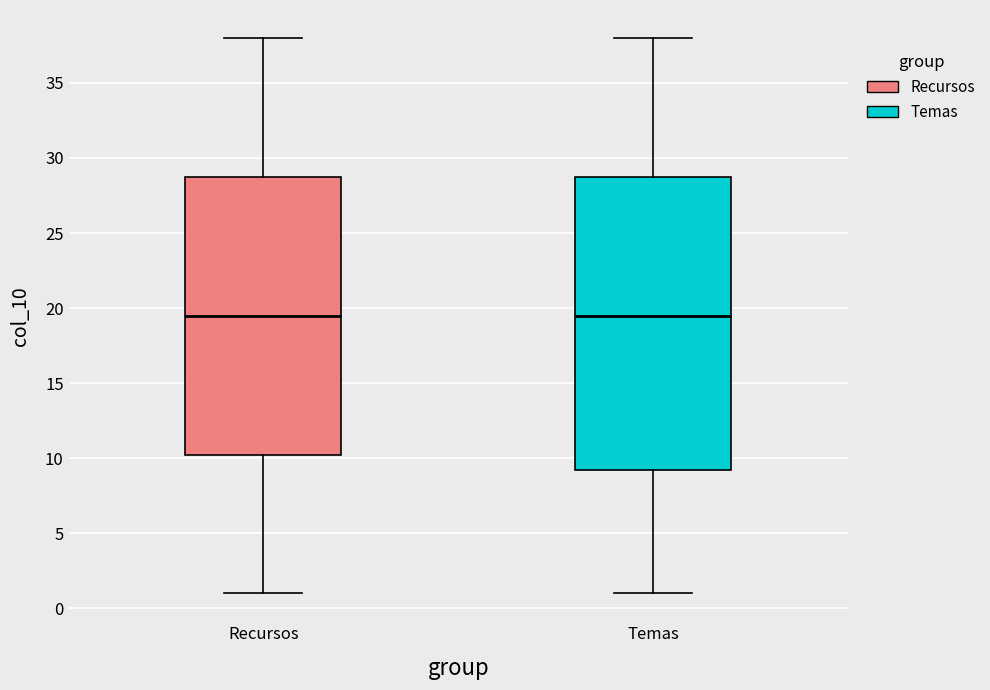

Reading left to right, read every box against the y-axis: the position of its median line, the range the box covers, and the ends of its whiskers. The values are not printed on the chart, so give them approximately, as read against the axis.

Recursos: median 19.5, box 10.5 to 29.0, whiskers 1.0 to 38.0
Temas: median 19.5, box 9.5 to 29.0, whiskers 1.0 to 38.0